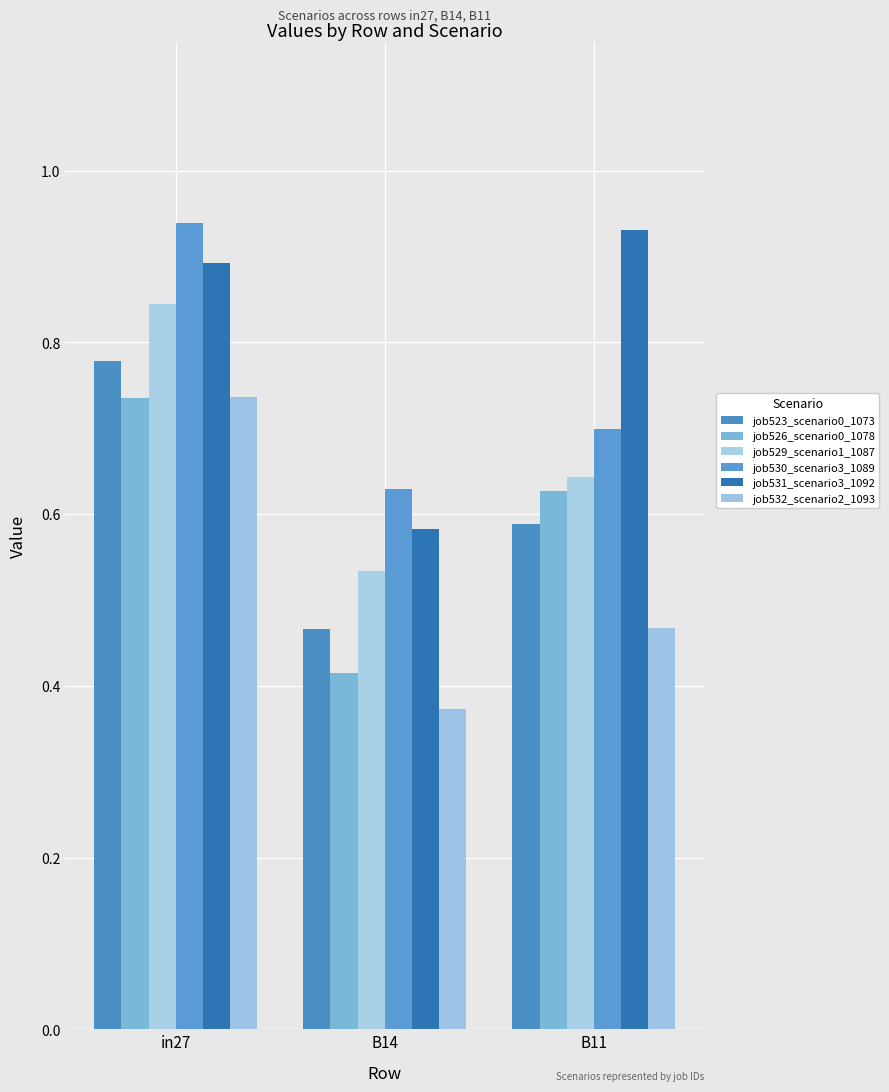

What is the label of the 1st bar from the left?

in27